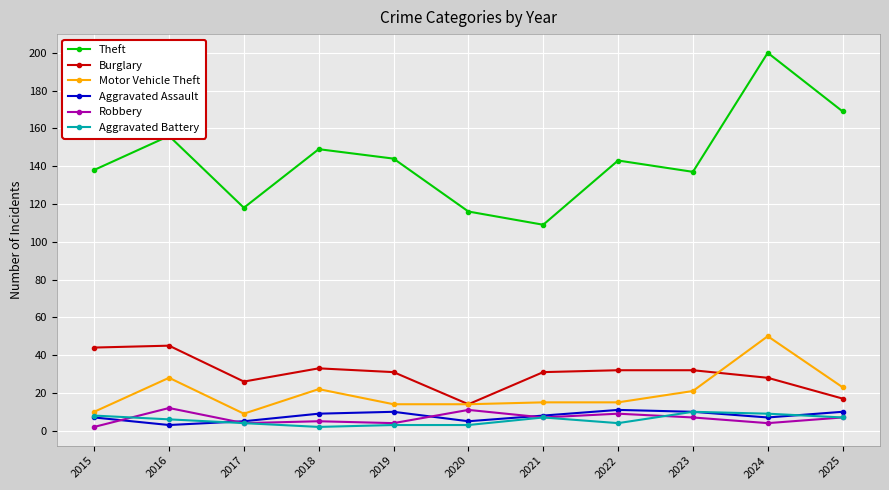

True or false: Aggravated Battery and Theft cross at least once.

False